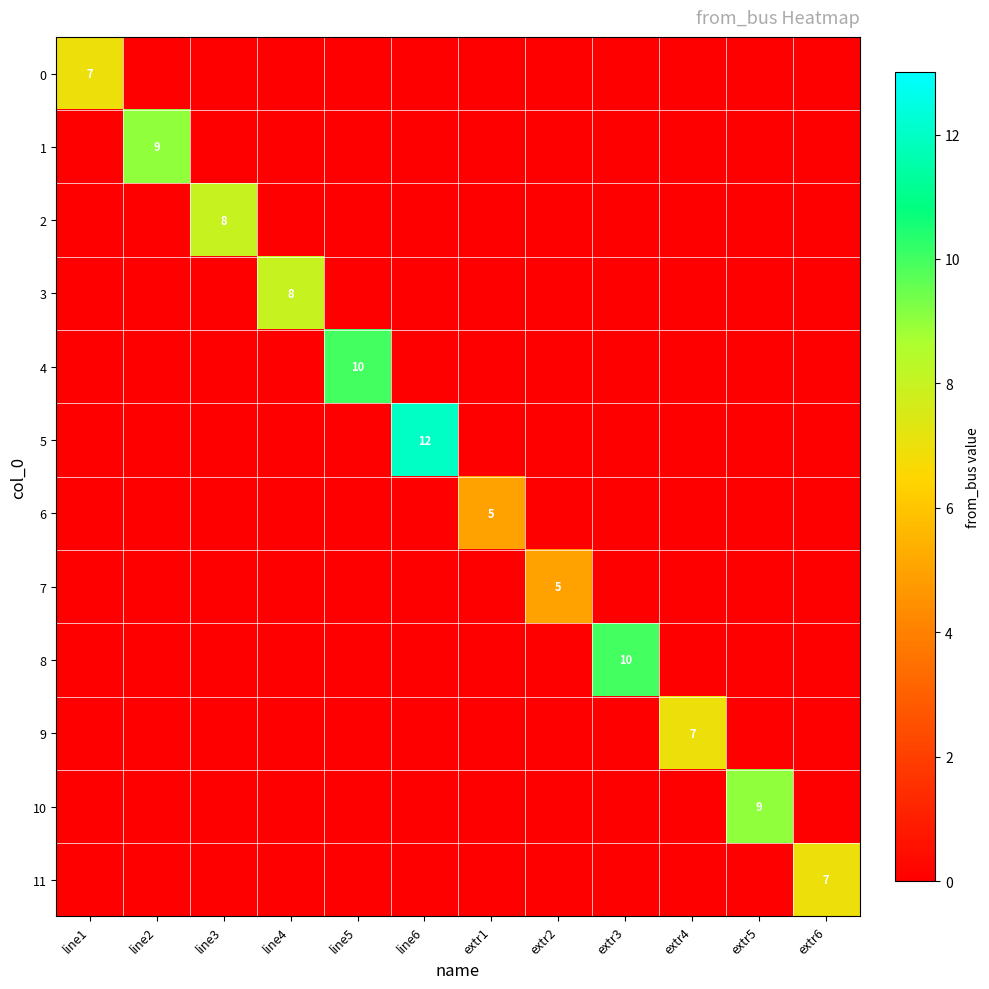

Which has a higher value, line6 or extr3?

line6